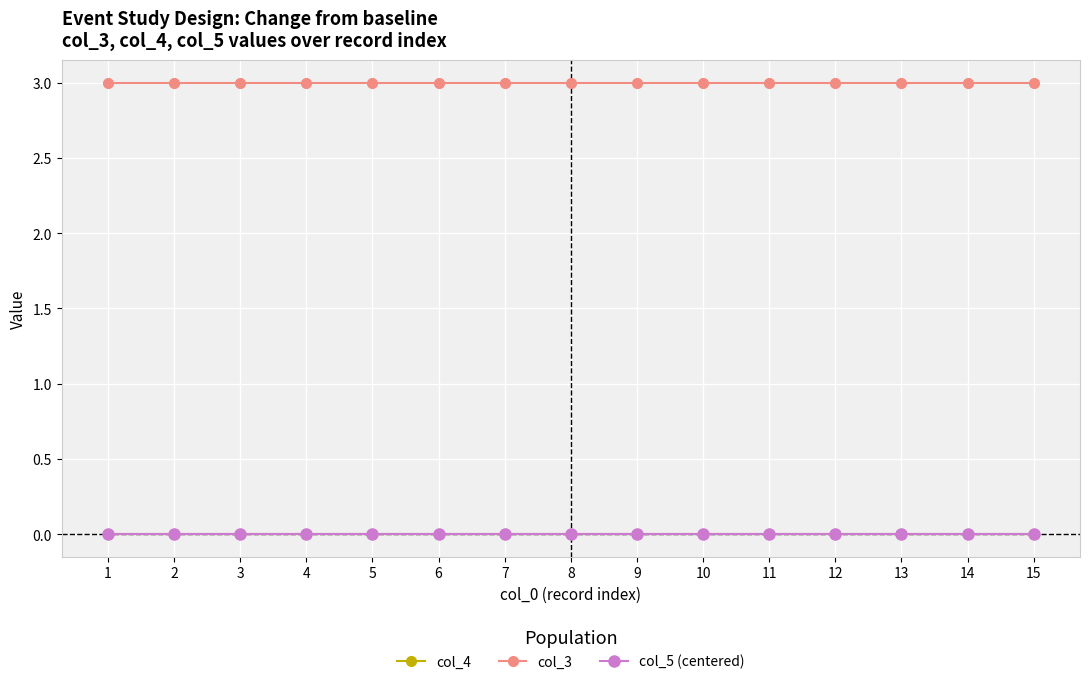

Which series changed the most between 2 and 12?

col_4